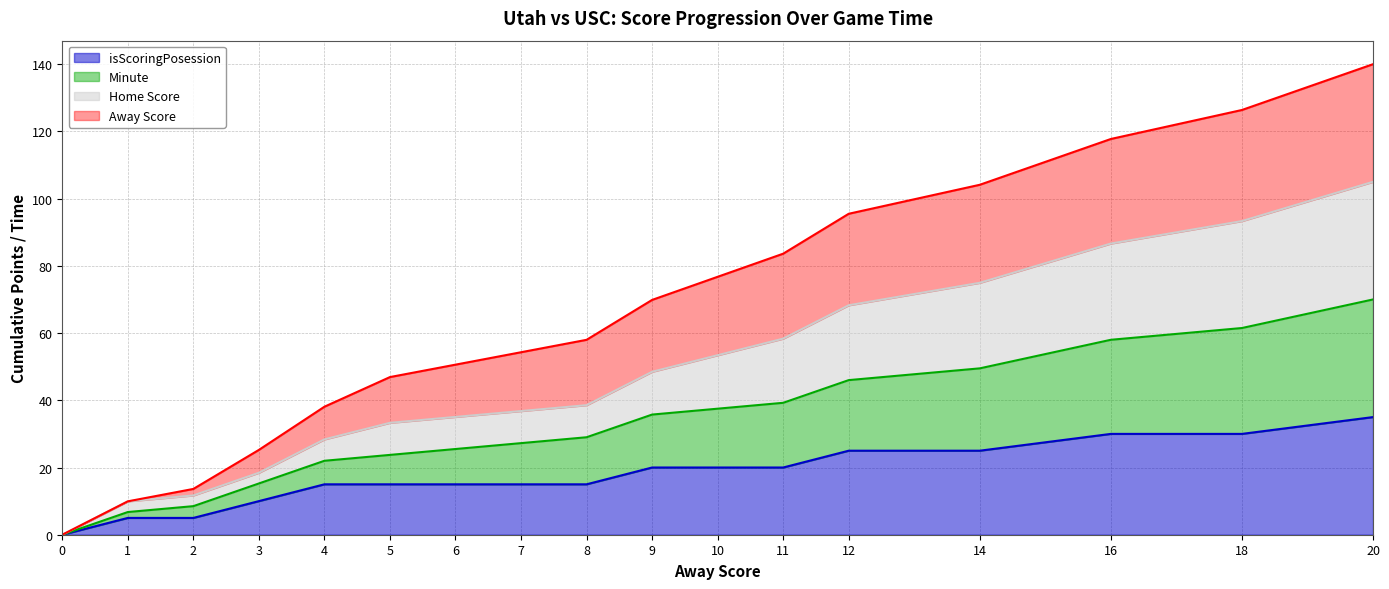

What are all the series names shown in the legend?

isScoringPosession, Minute, Home Score, Away Score